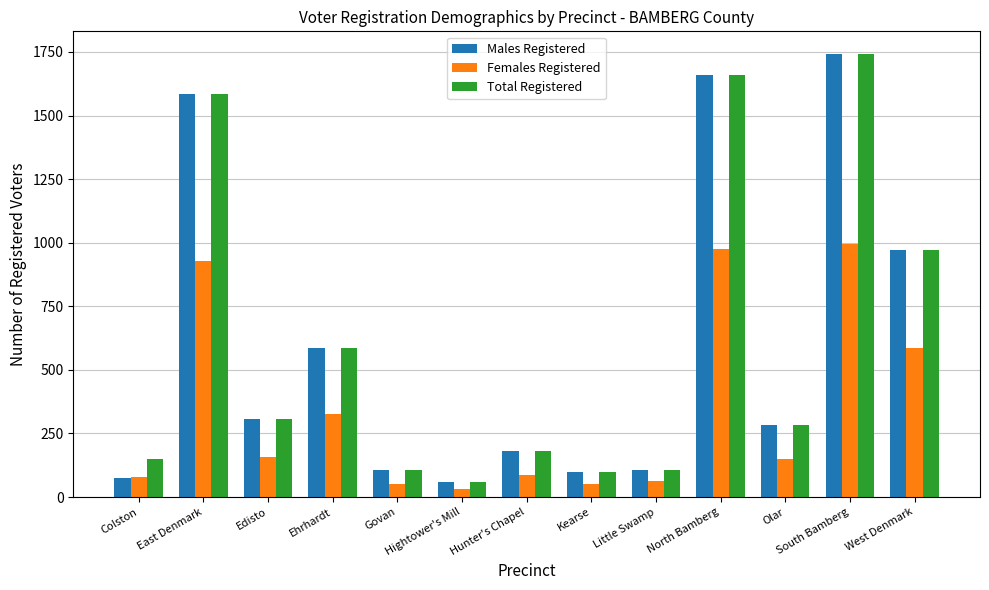

Is it true that Total Registered equals 187 at Edisto?

False